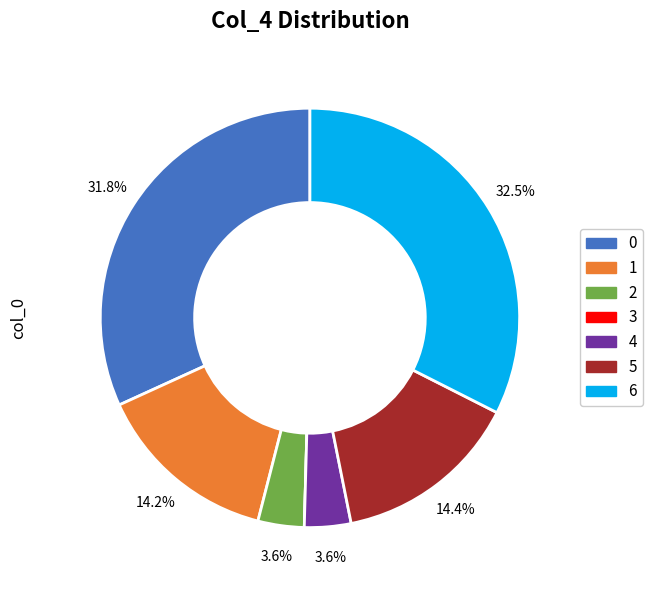

To the nearest percent, what is the average slice percentage?

14%